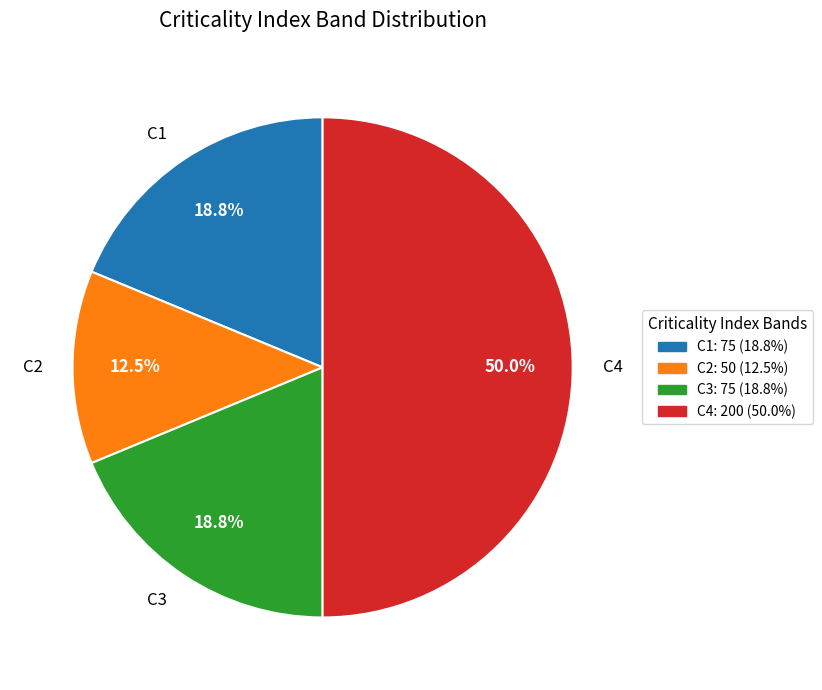

To the nearest percent, what is the difference between the C1 and C2 slice percentages?

6%